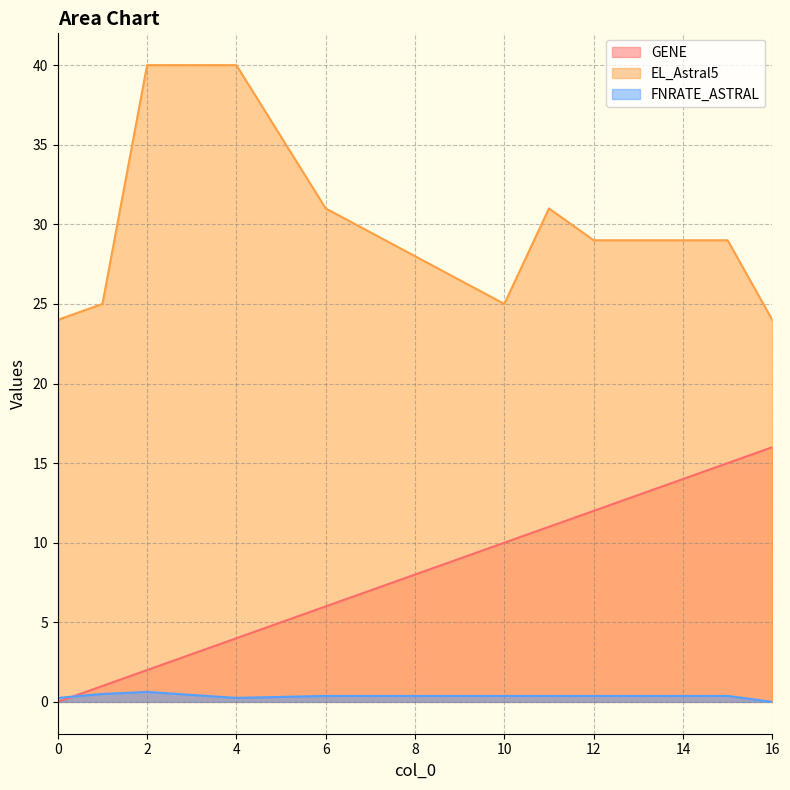

Reading right to left, transcribe all the data shown in this chart.

GENE: 16.0	15.0	12.0	11.0	10.0	6.0	4.0	2.0	1.0	0.0
EL_Astral5: 24.0	29.0	29.0	31.0	25.0	31.0	40.0	40.0	25.0	24.0
FNRATE_ASTRAL: 0.0	0.4	0.4	0.4	0.4	0.4	0.2	0.6	0.5	0.2